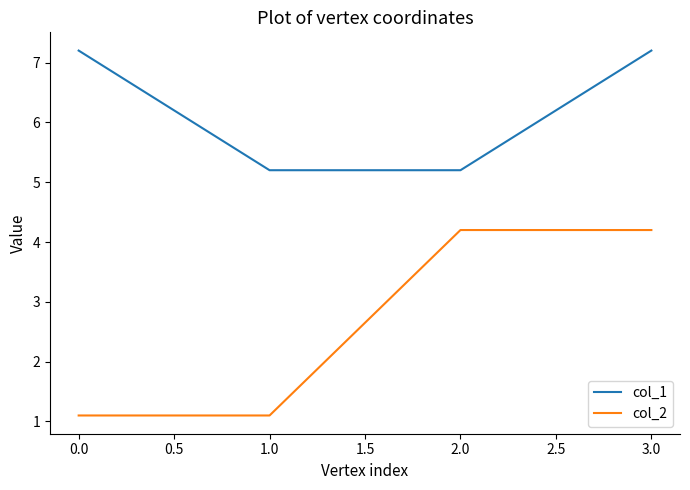

What is the difference between the highest and lowest values at 0.0?

6.1